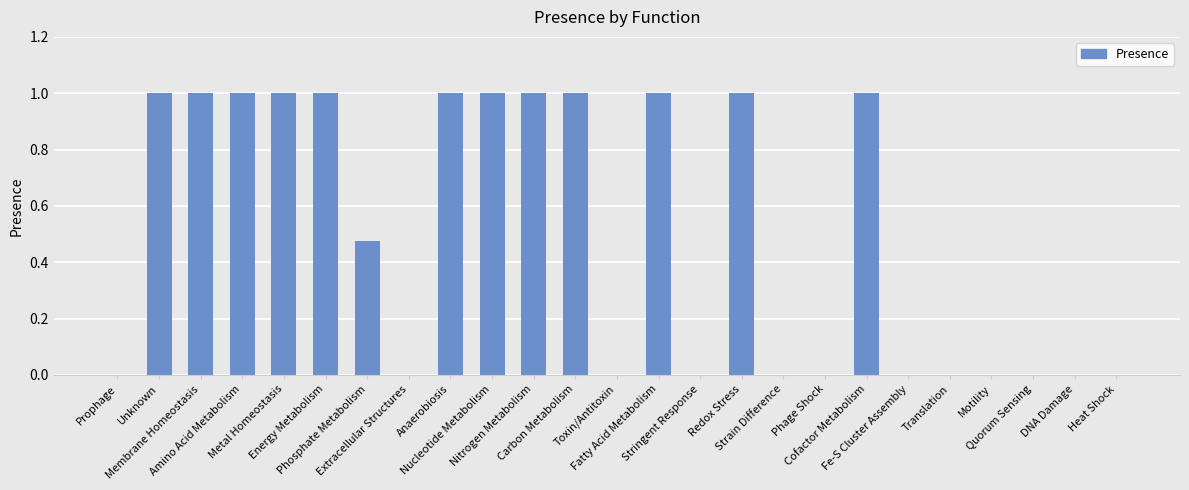

The chart shows a value of 0.0 at DNA Damage. True or false?

True